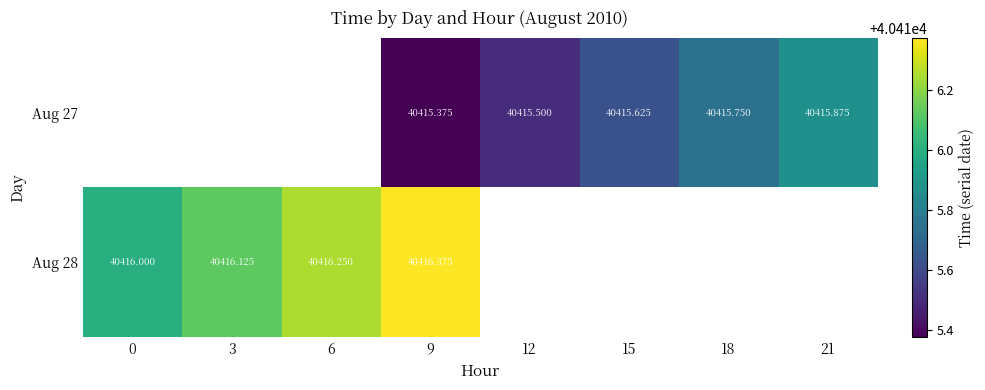

True or false: Aug 27 has a value of 28113.4 at 9.

False